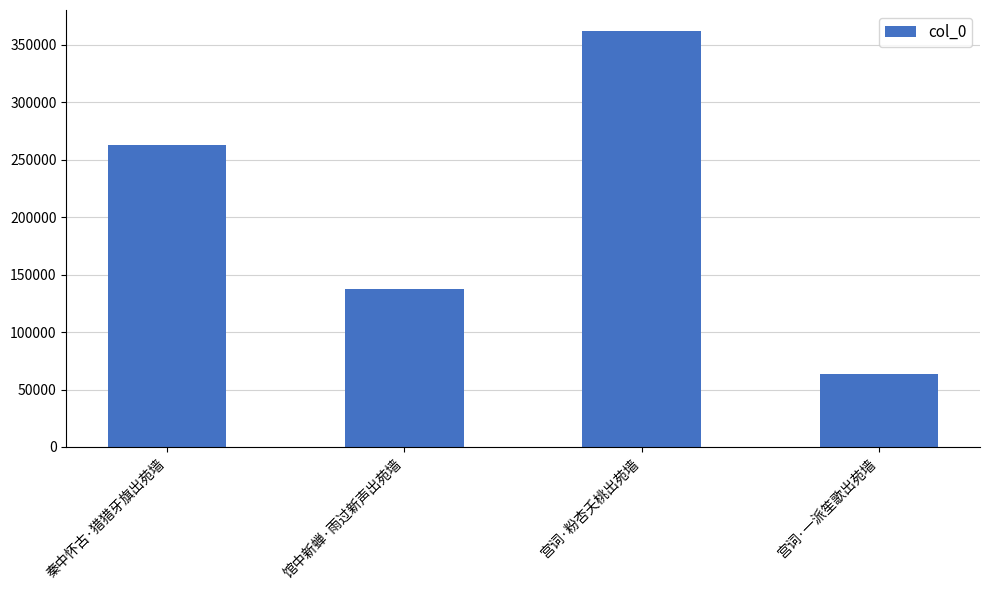

At which label is the value closest to 212608?

秦中怀古·猎猎牙旗出苑墙